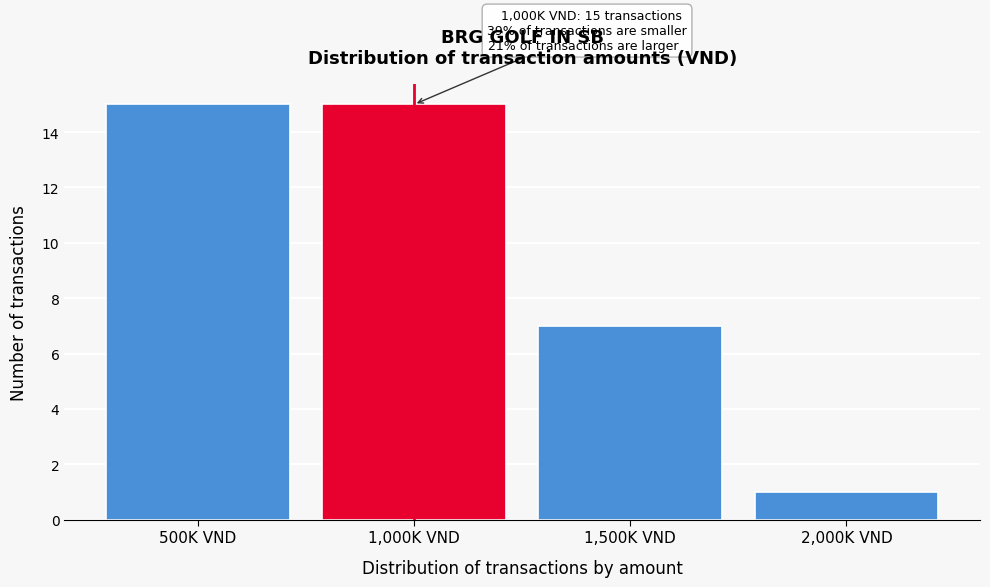

Reading left to right, list all the values displayed in this chart.

15	15	7	1